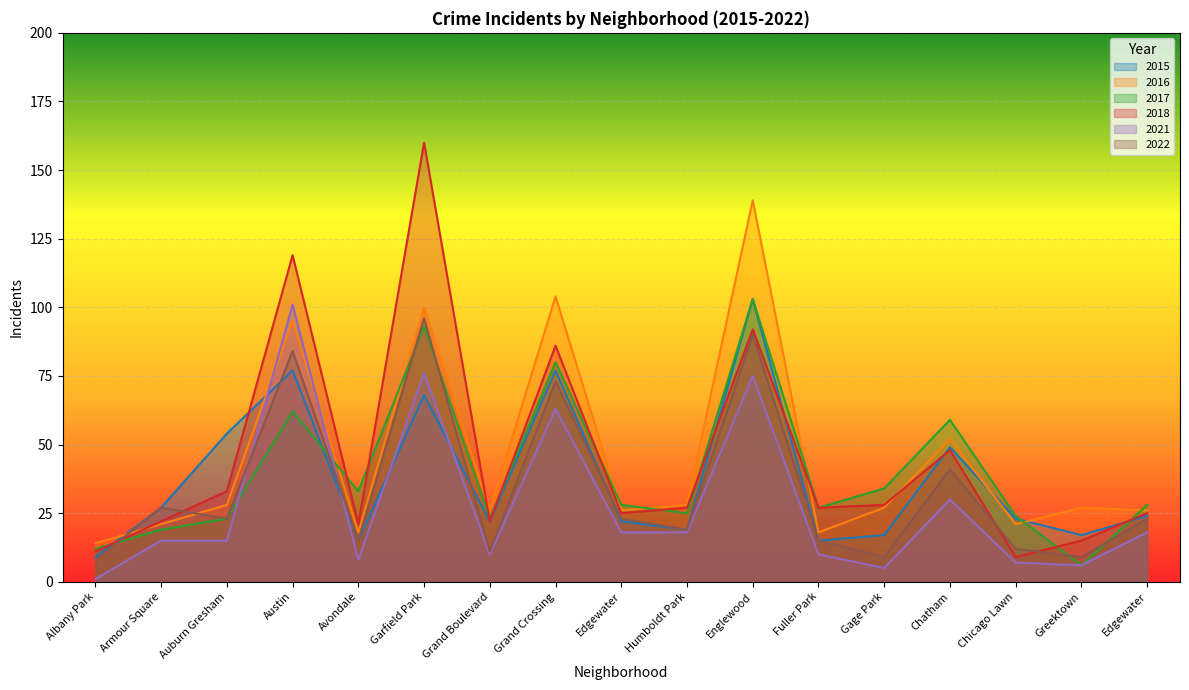

Is it true that 2017 equals 80 at Grand Crossing?

True